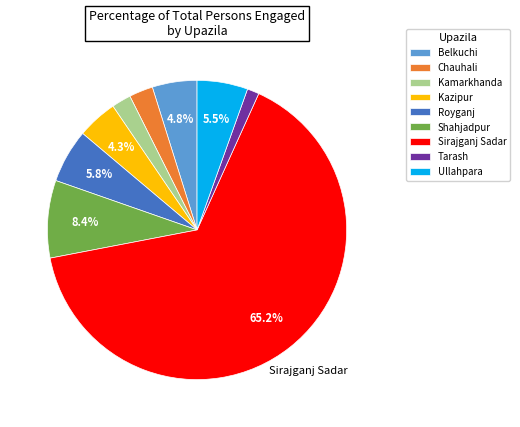

Which category has the smallest portion of the pie?

Tarash